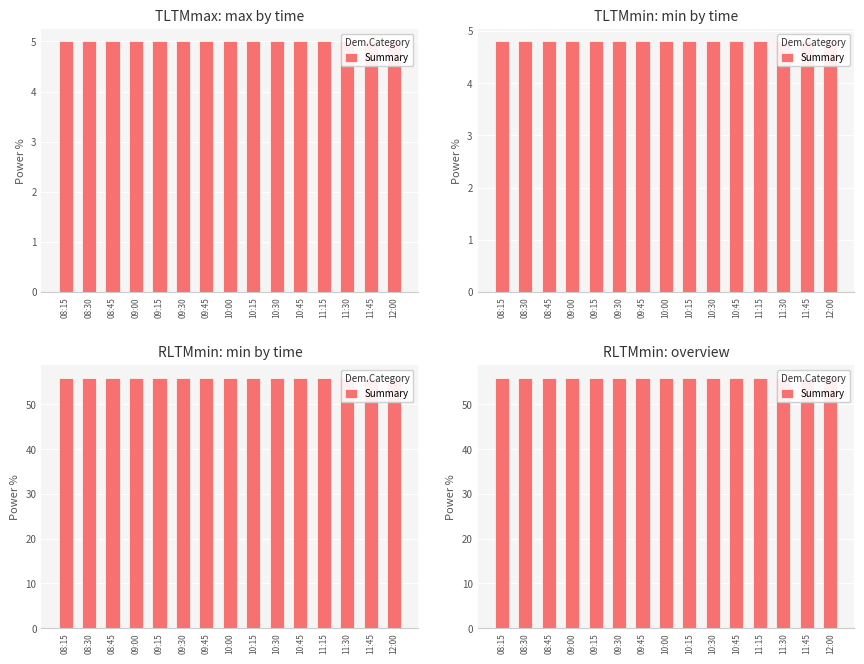

What is the label of the 14th bar from the right?

08:30